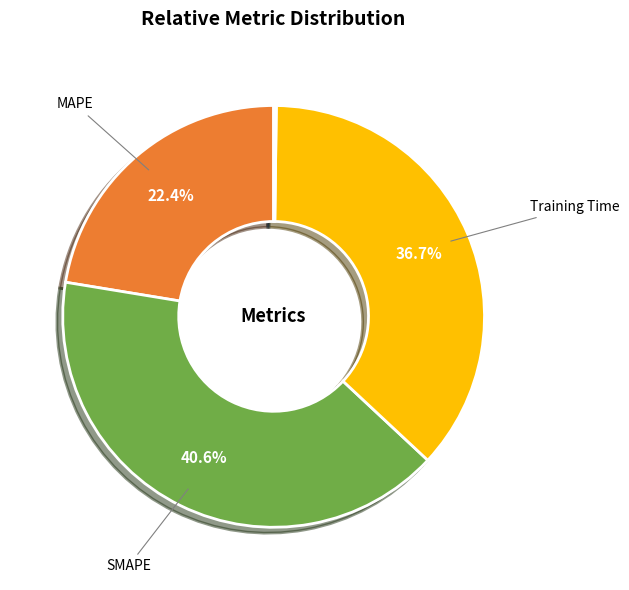

Is there any slice that represents more than half of the pie?

No